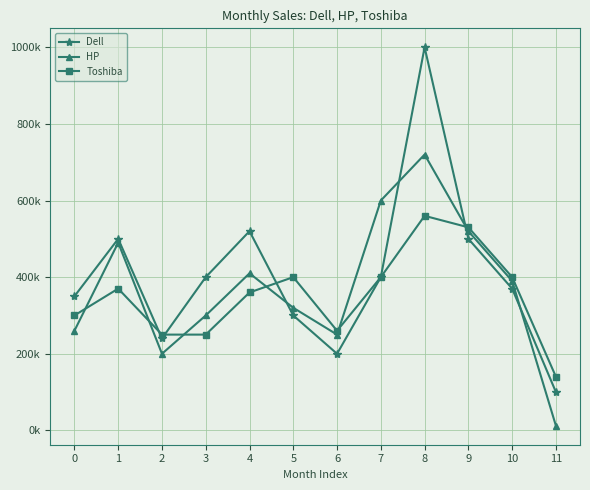

True or false: HP and Dell cross at least once.

True